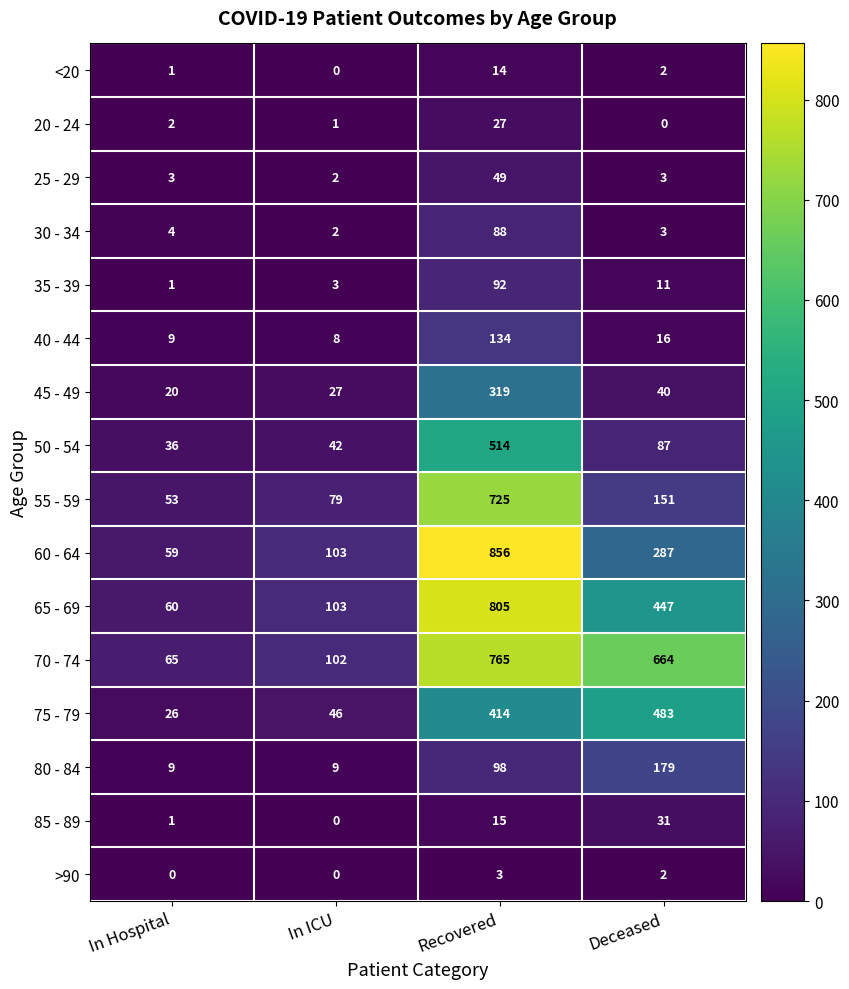

Which series changed the most between In ICU and Deceased?

70 - 74